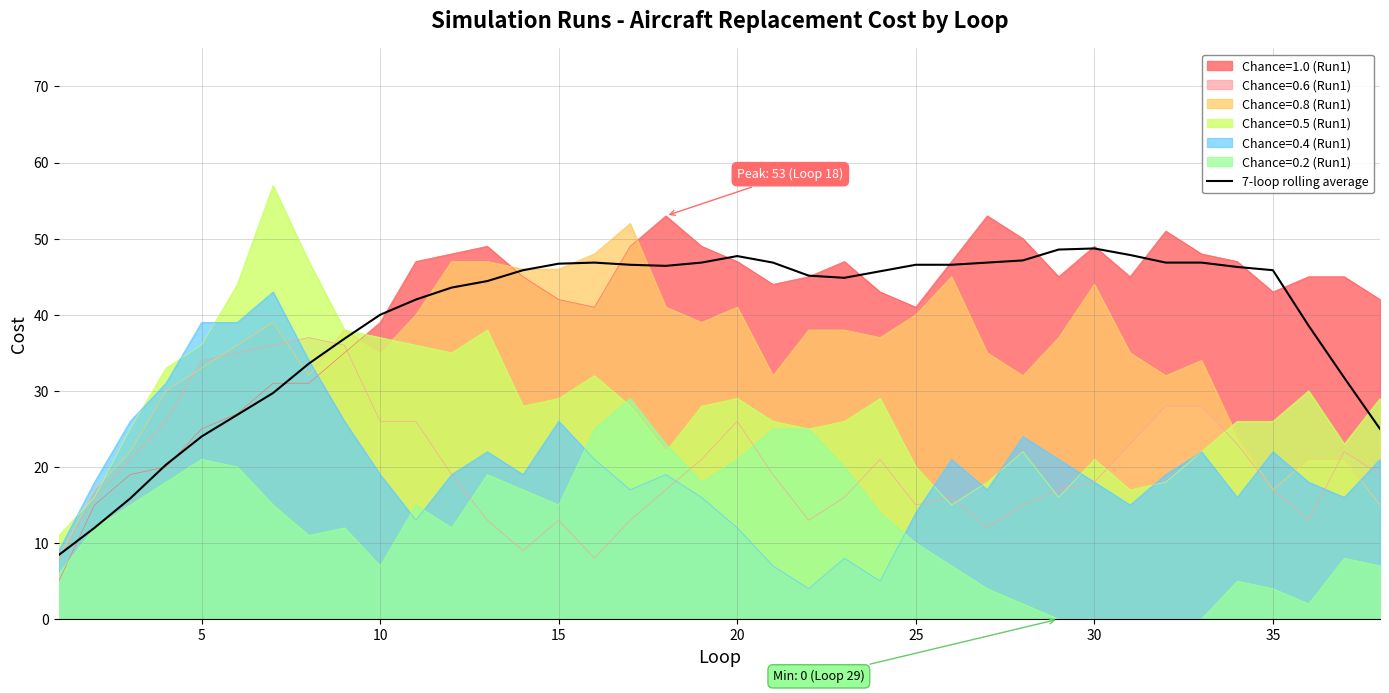

Does the chart display data point markers on the line(s)?

No